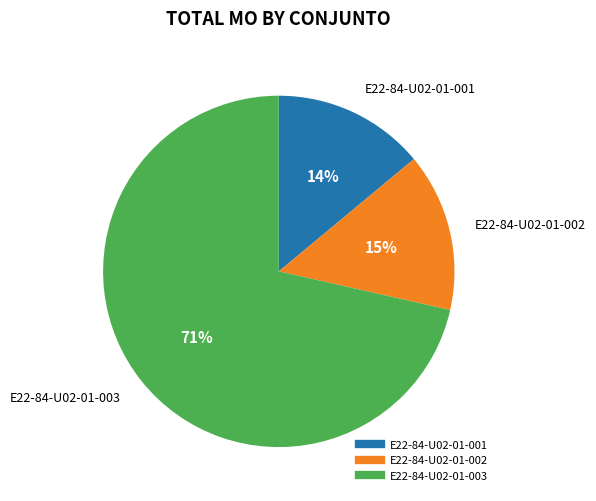

To the nearest percent, what portion does E22-84-U02-01-003 represent?

71%